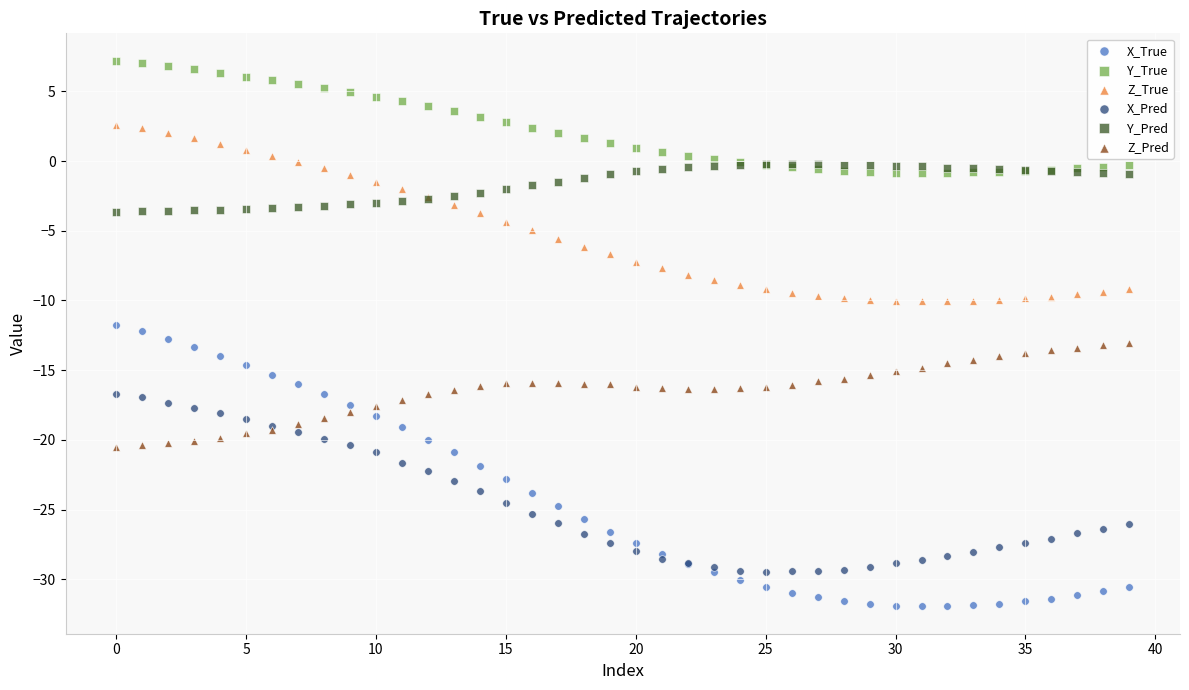

Which series contains the lowest Y value?

X_True